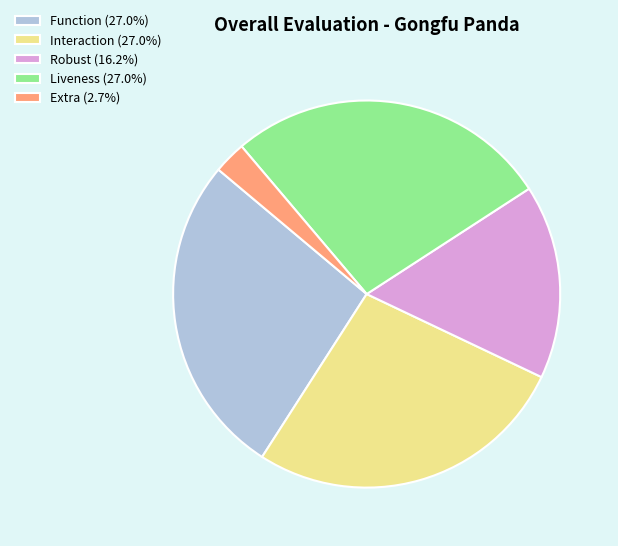

Is there a majority slice in this chart?

No